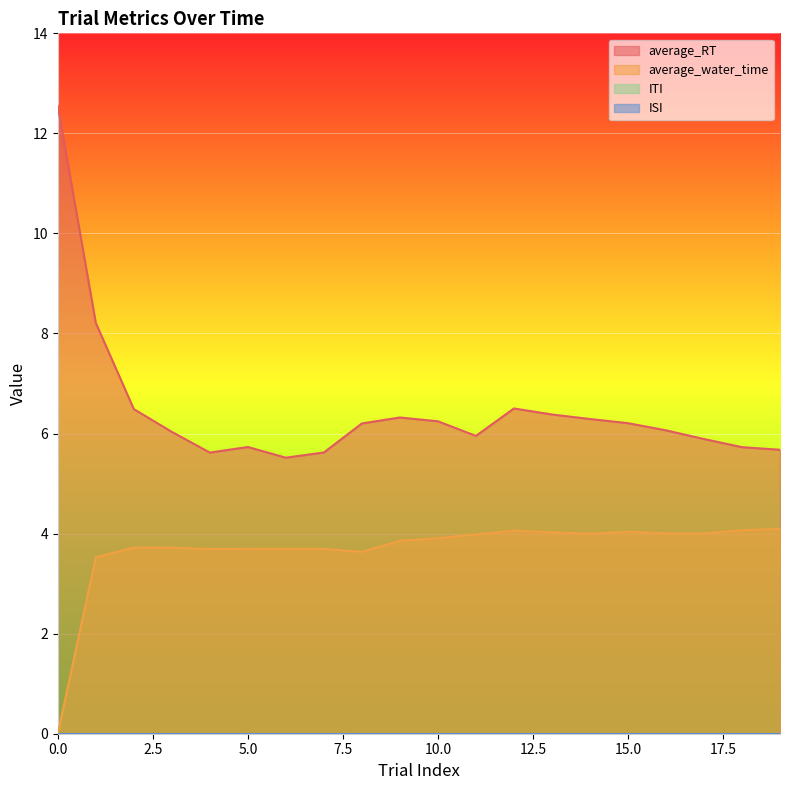

Which series has the largest total across all categories?

average_RT